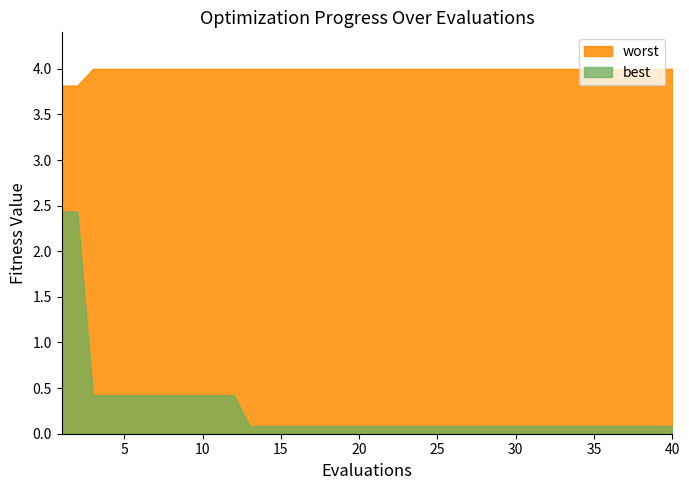

What is the difference between the second highest and second lowest values in the best series?

2.4